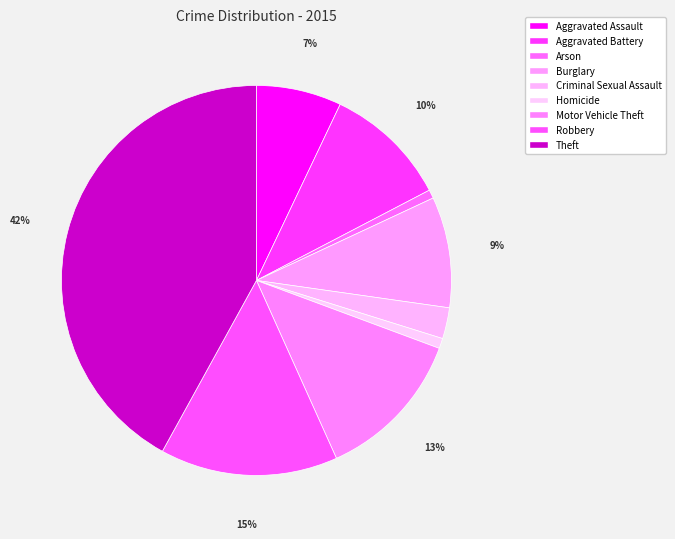

To the nearest percent, what is the average slice percentage?

11%